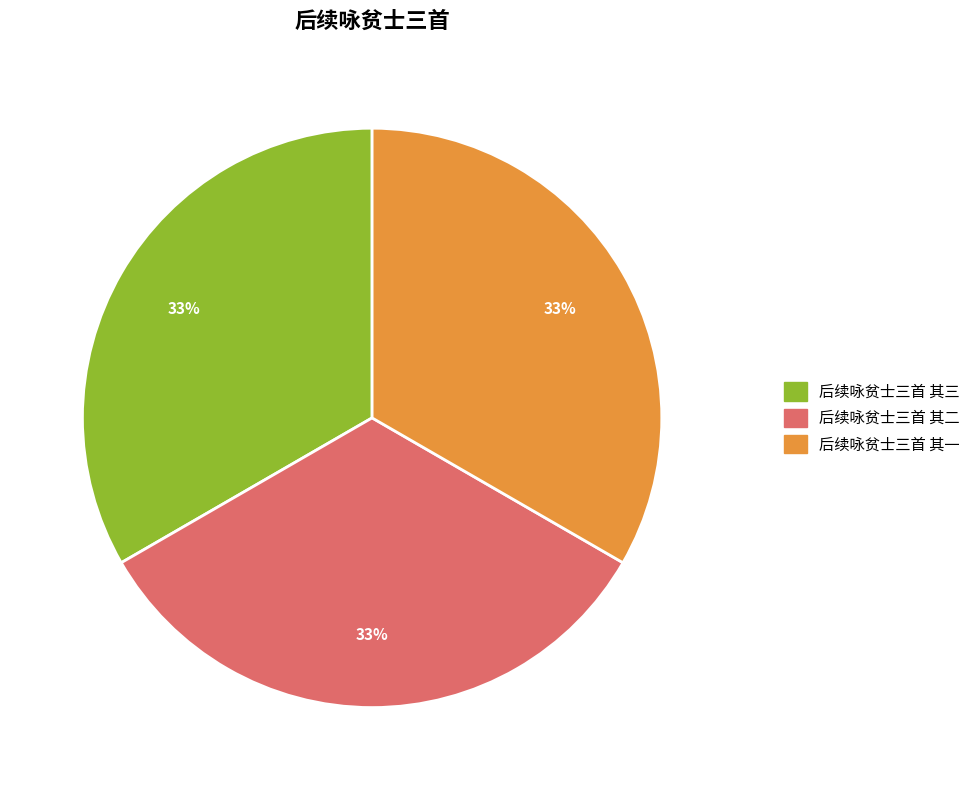

Approximately how many times larger is the value at 后续咏贫士三首 其二 compared to 后续咏贫士三首 其一?

1.0